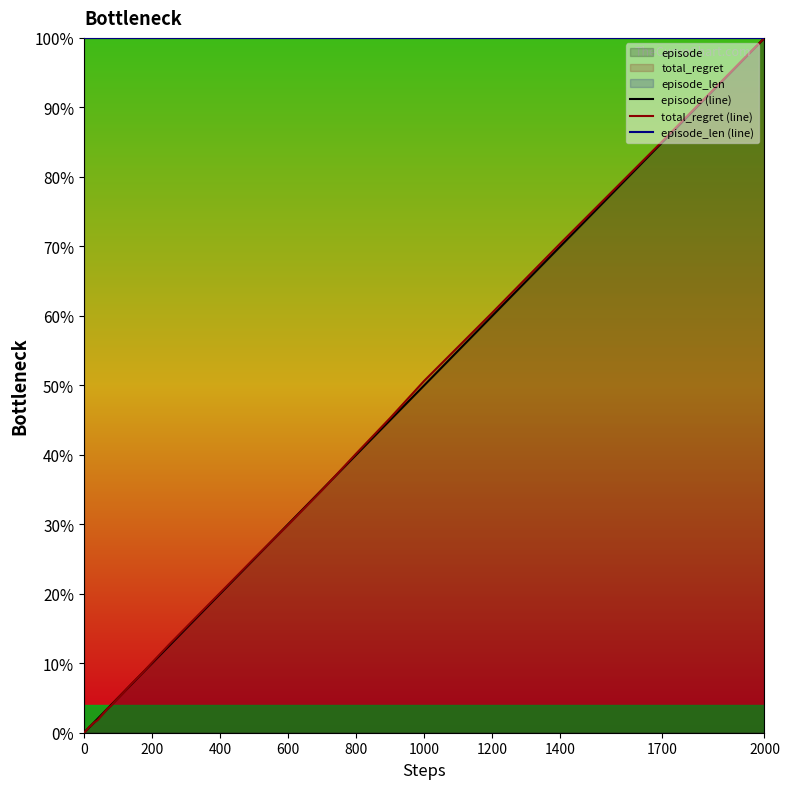

What is the maximum value for episode (line)?

100.0